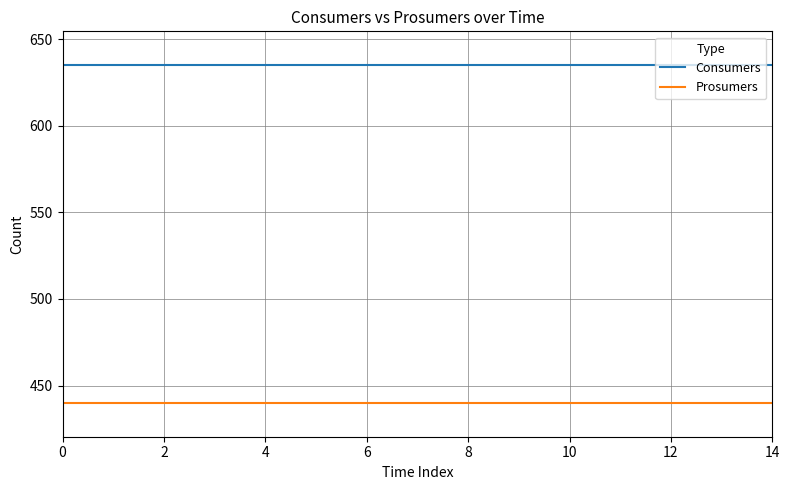

How many categories are shown in the chart?

15